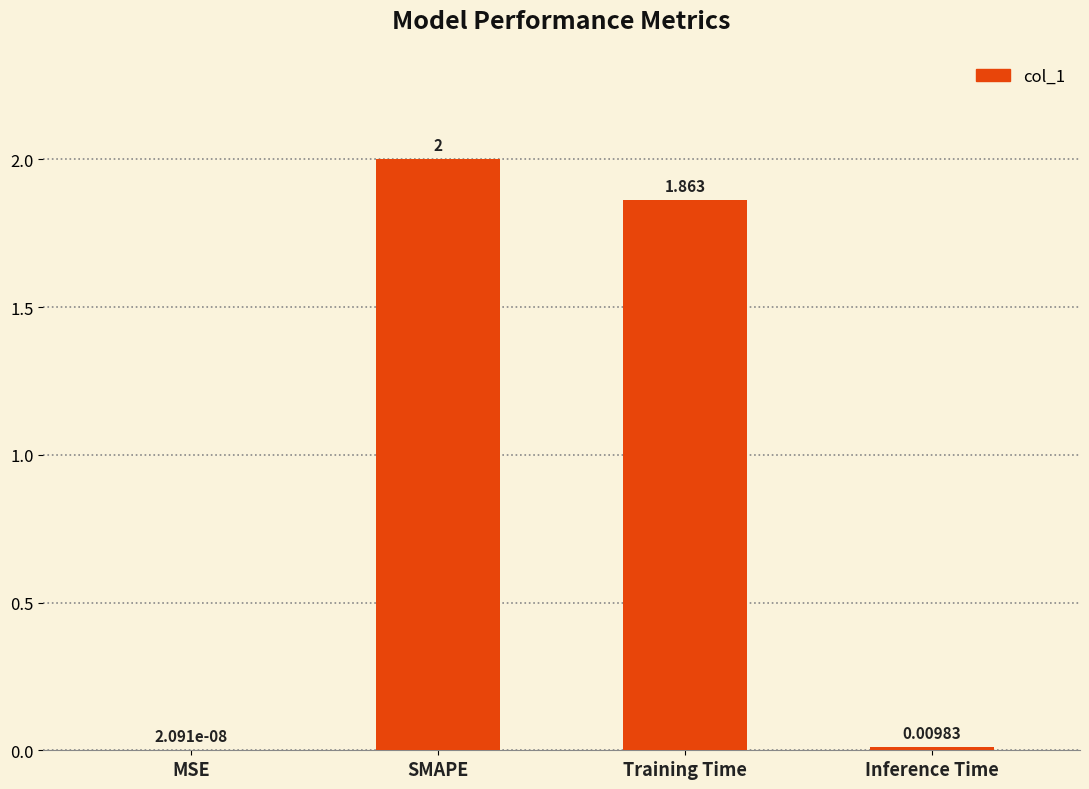

Which category has the highest value across all series?

SMAPE